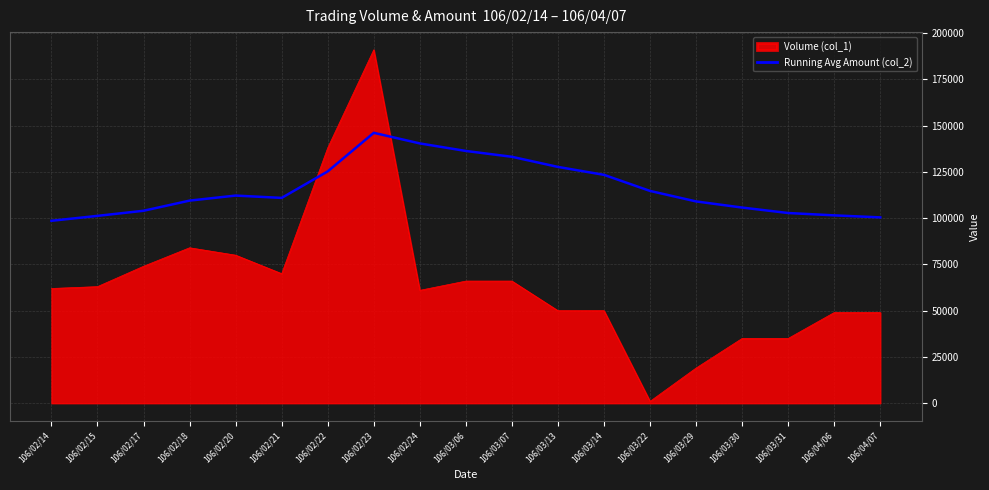

What is the difference between the Volume (col_1) values at 106/02/14 and 106/02/22?

76000.0